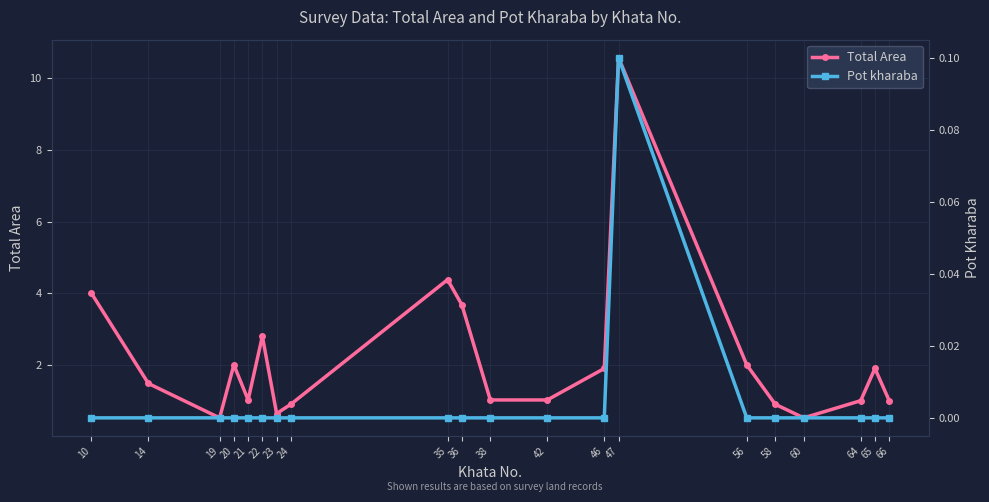

True or false: Pot kharaba has more than 1 interior local peaks.

False